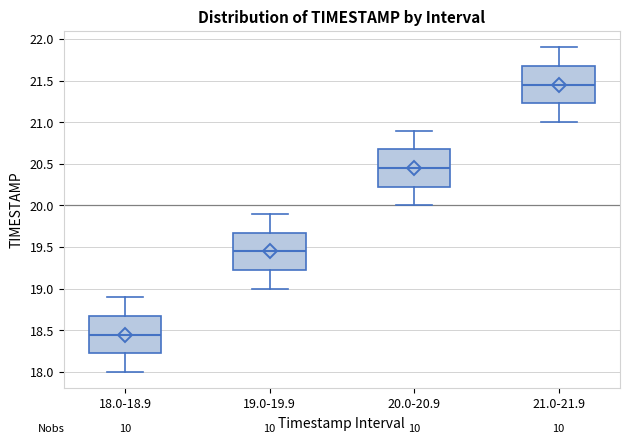

Reading left to right, transcribe this box plot: for each box, give where its median line is, the range the box spans, and where its two whiskers end, as read against the y-axis. The values are not printed on the chart, so give them approximately, as read against the axis.

18.0-18.9: median 18.45, box 18.25 to 18.70, whiskers 18.00 to 18.90
19.0-19.9: median 19.45, box 19.25 to 19.70, whiskers 19.00 to 19.90
20.0-20.9: median 20.45, box 20.25 to 20.70, whiskers 20.00 to 20.90
21.0-21.9: median 21.45, box 21.25 to 21.70, whiskers 21.00 to 21.90